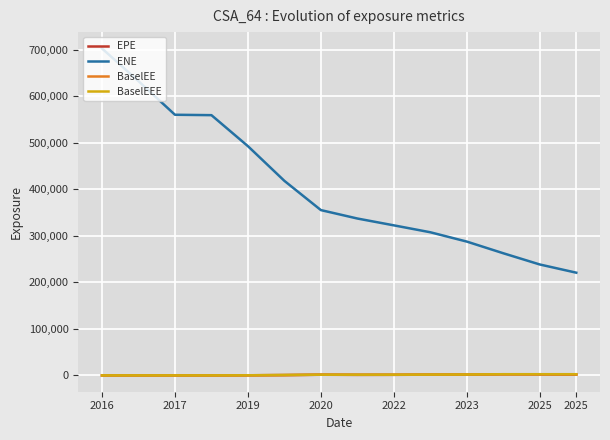

Which series has the largest total across all categories?

ENE